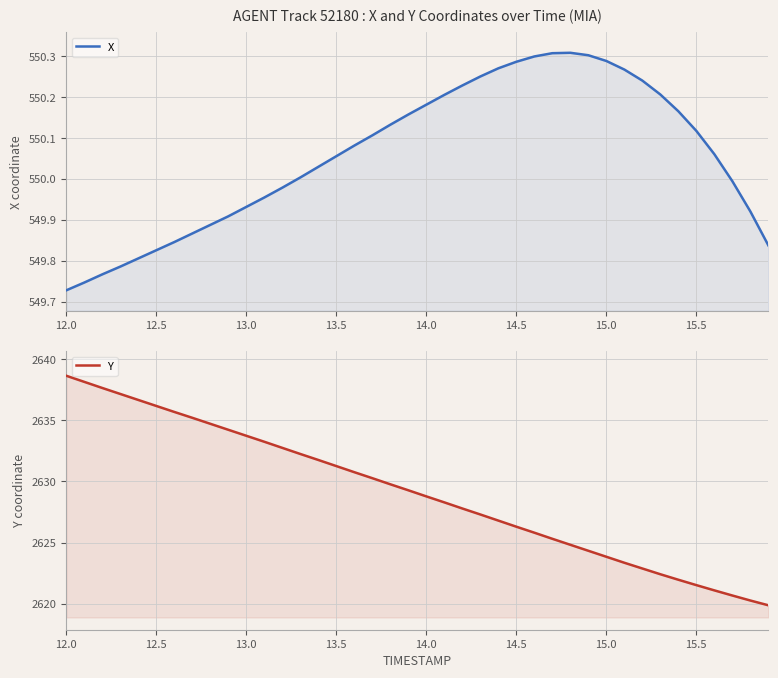

How many data points in Y are above 2629?

20